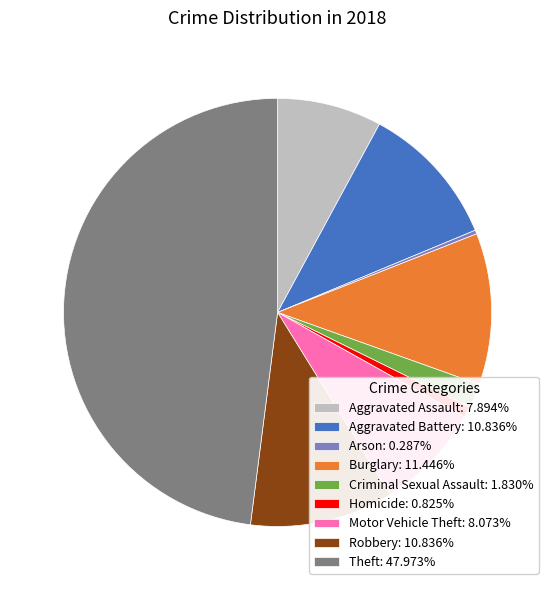

The Arson slice represents 0% of the pie. True or false?

True